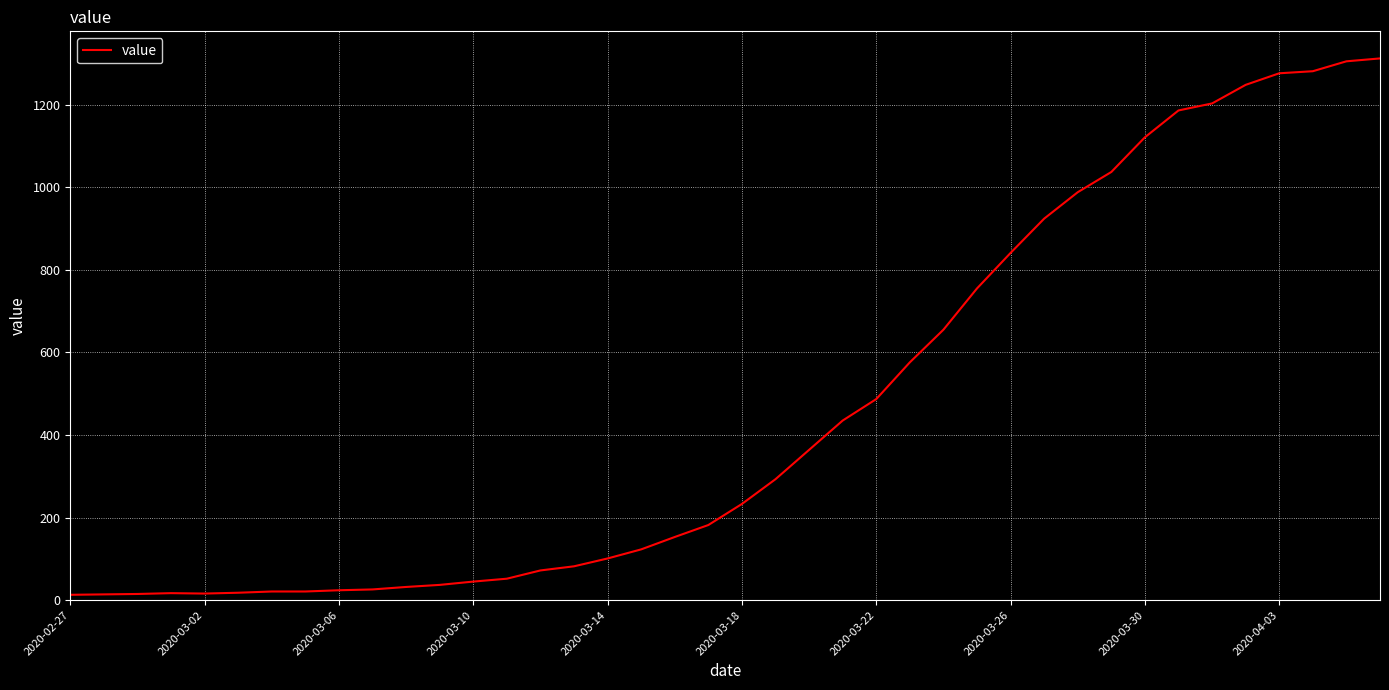

Is this an area chart (filled region under the line)?

No